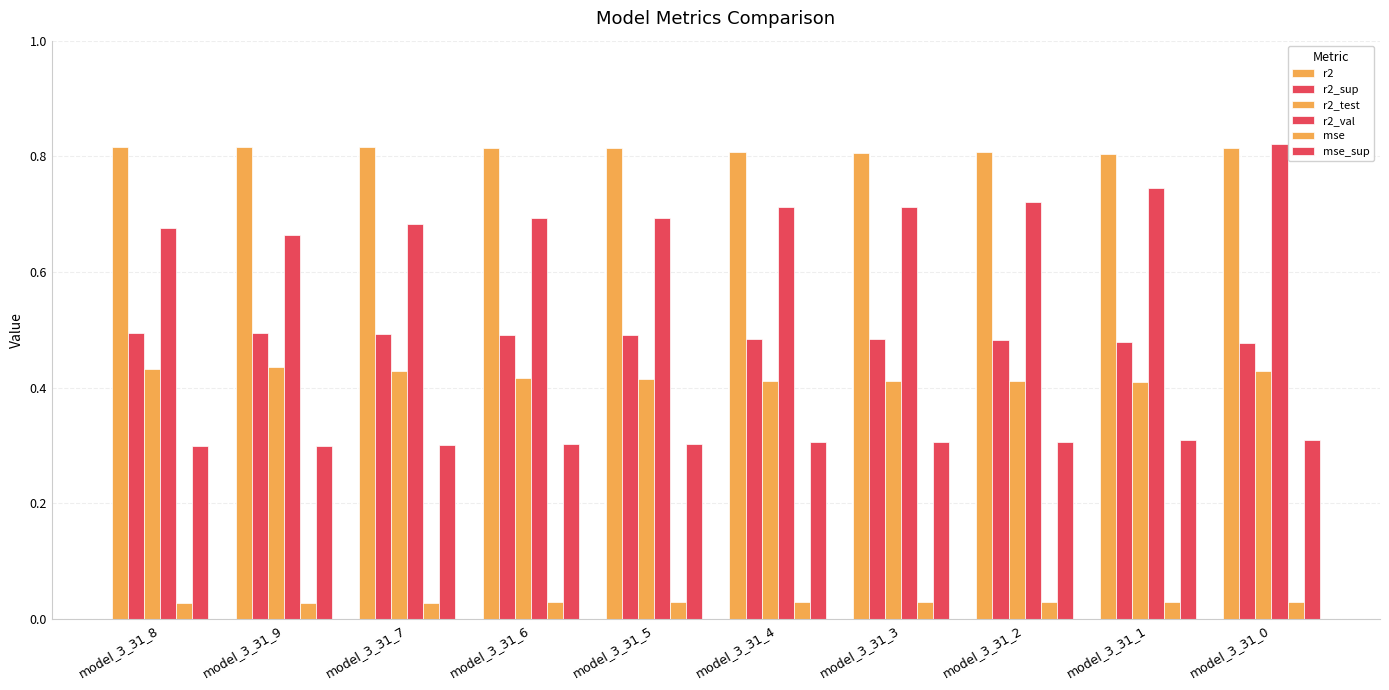

Rank the categories by r2 value from highest to lowest.

model_3_31_9, model_3_31_8, model_3_31_7, model_3_31_6, model_3_31_0, model_3_31_5, model_3_31_2, model_3_31_4, model_3_31_3, model_3_31_1